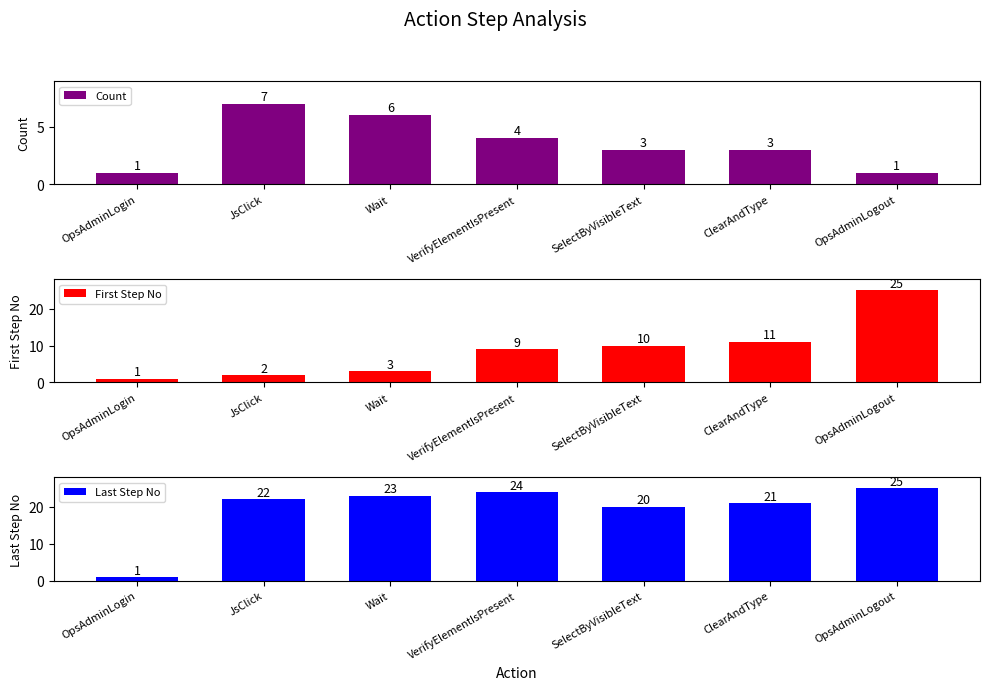

Reading right to left, transcribe all the data shown in this chart.

Count: OpsAdminLogout=1	ClearAndType=3	SelectByVisibleText=3	VerifyElementIsPresent=4	Wait=6	JsClick=7	OpsAdminLogin=1
First Step No: OpsAdminLogout=25	ClearAndType=11	SelectByVisibleText=10	VerifyElementIsPresent=9	Wait=3	JsClick=2	OpsAdminLogin=1
Last Step No: OpsAdminLogout=25	ClearAndType=21	SelectByVisibleText=20	VerifyElementIsPresent=24	Wait=23	JsClick=22	OpsAdminLogin=1